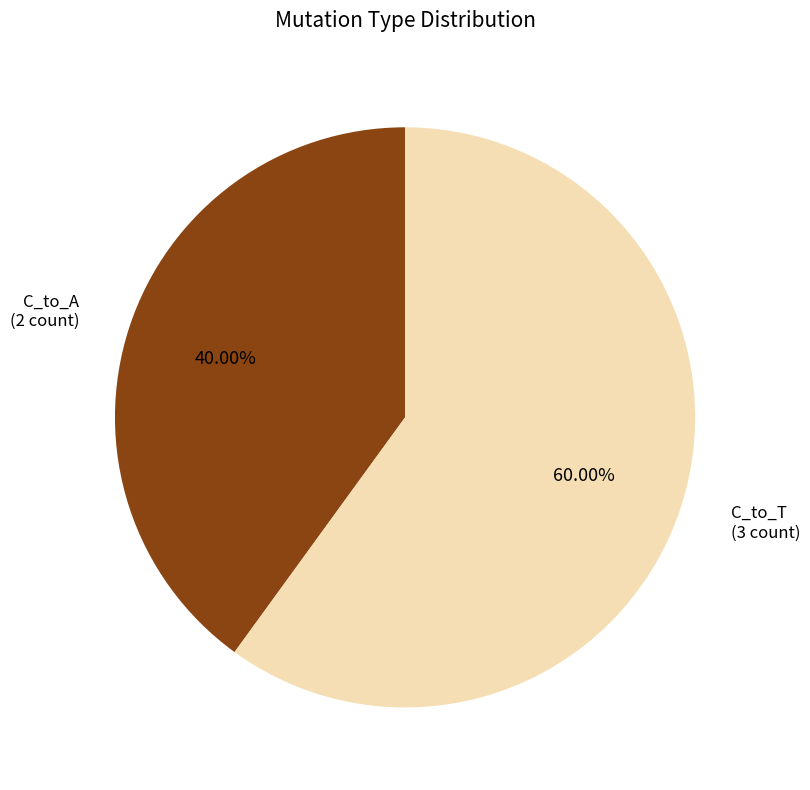

How many segments does this pie chart have?

2